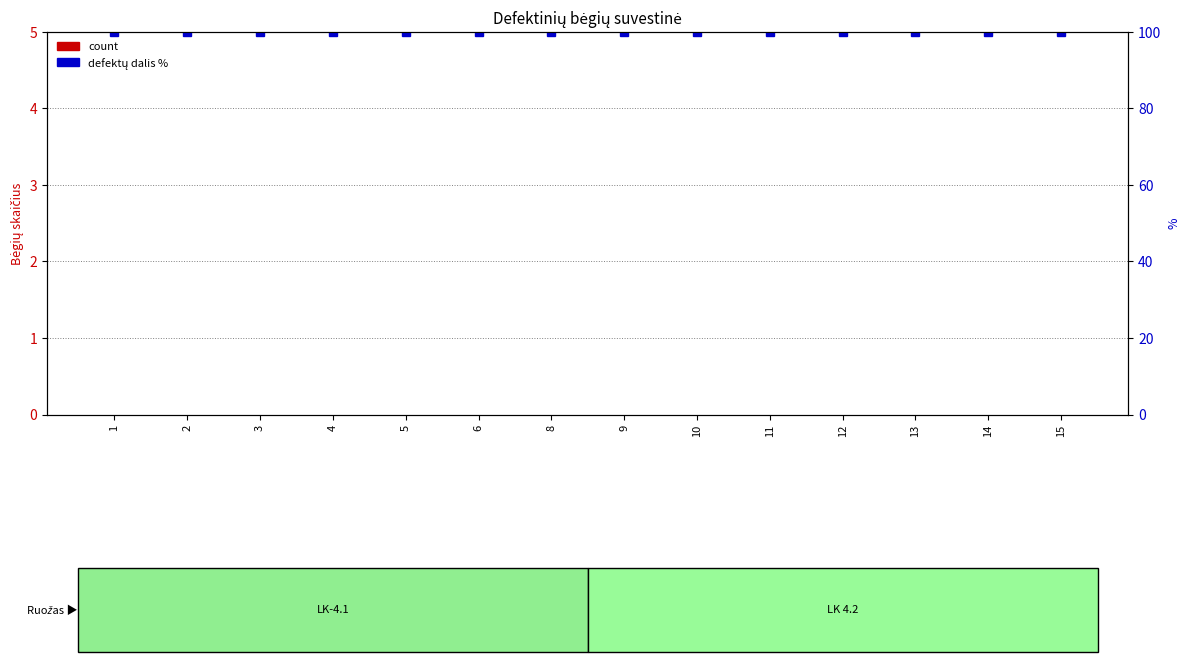

What is the difference between the highest and lowest values at 12?

100